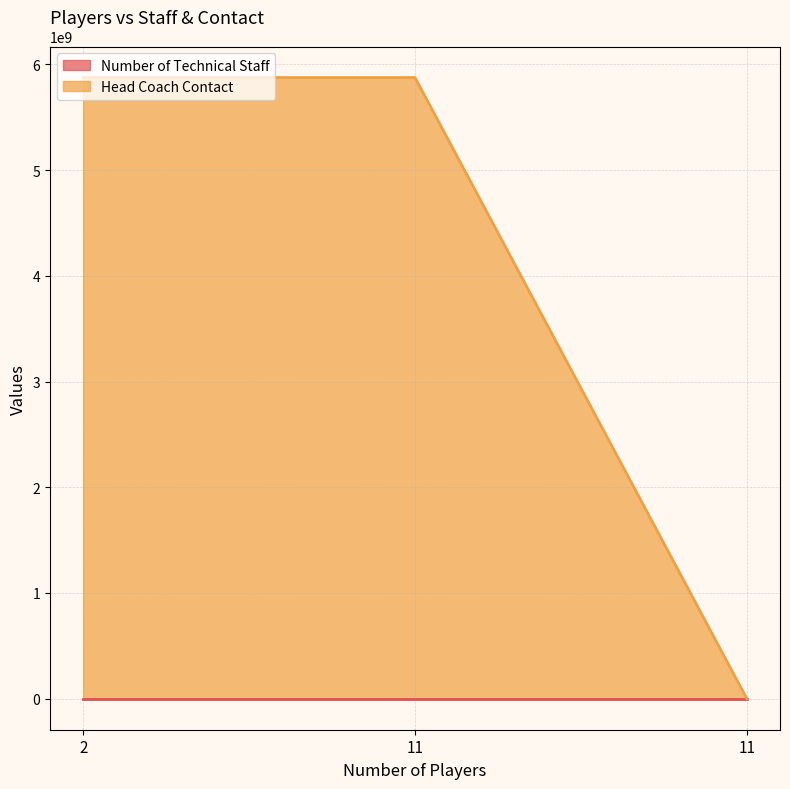

Is the value of Head Coach Contact at 11 greater than the value of Number of Technical Staff at 11?

Yes